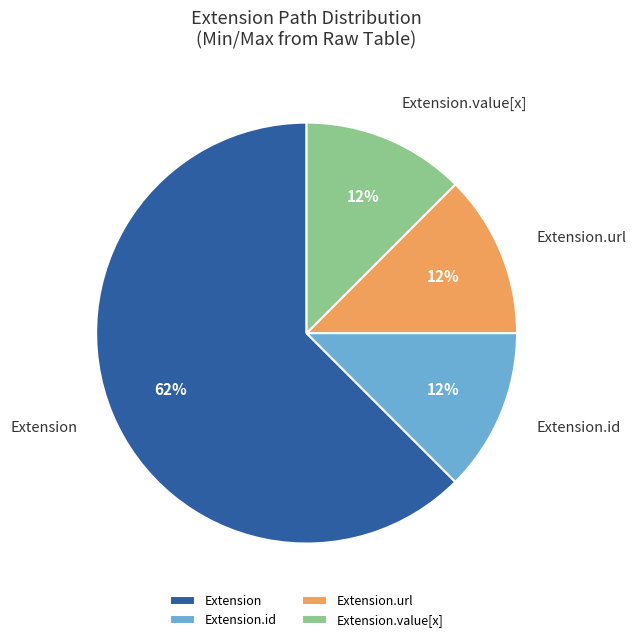

Which category has the biggest portion of the pie?

Extension